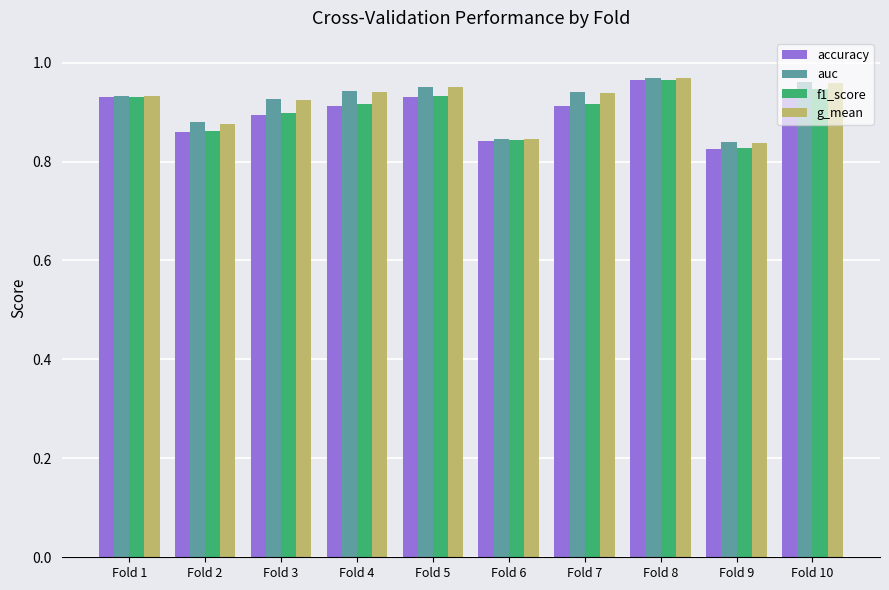

What is the difference between the second highest and minimum values in the g_mean series?

0.1